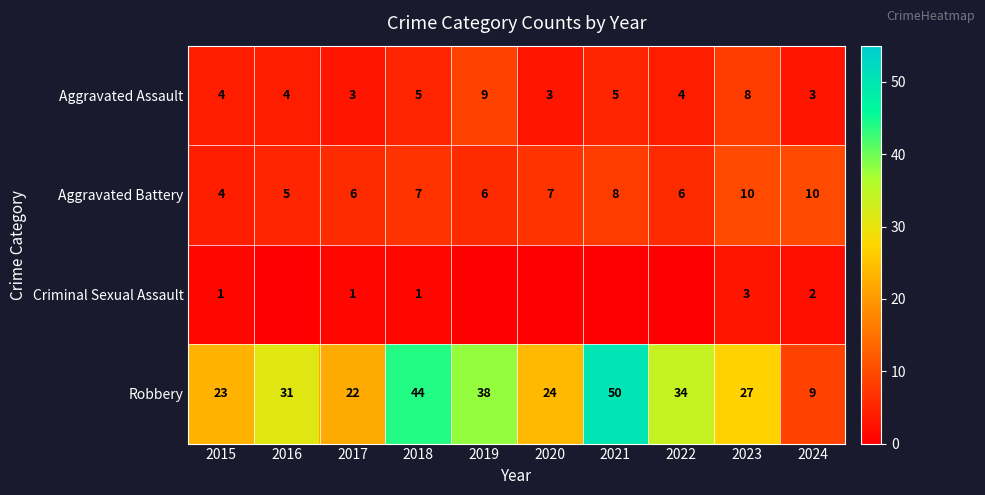

What is the difference between the maximum and second lowest values in the Aggravated Assault series?

6